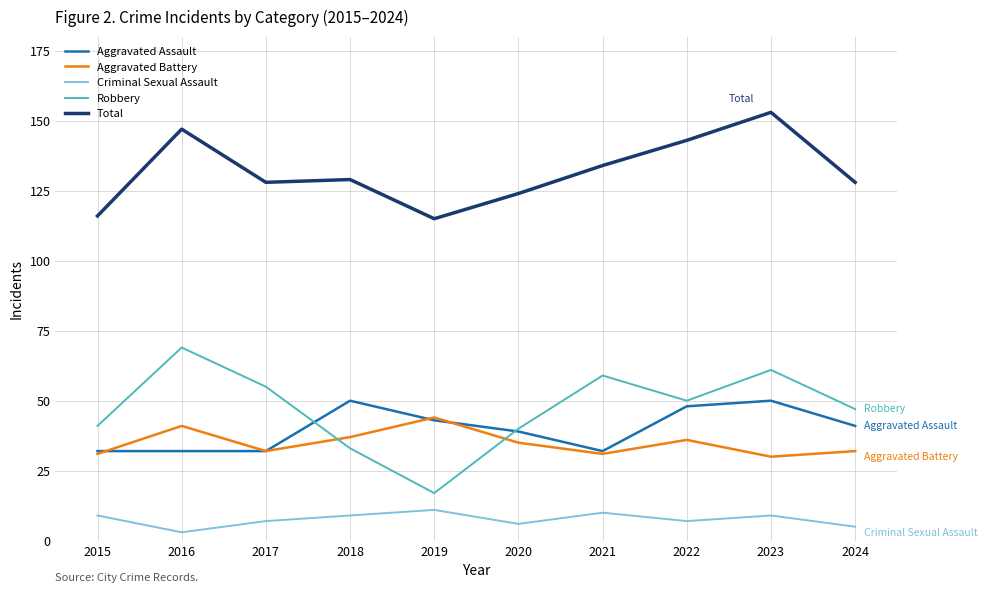

Is the value of Aggravated Assault at 2021 greater than the value of Total at 2024?

No